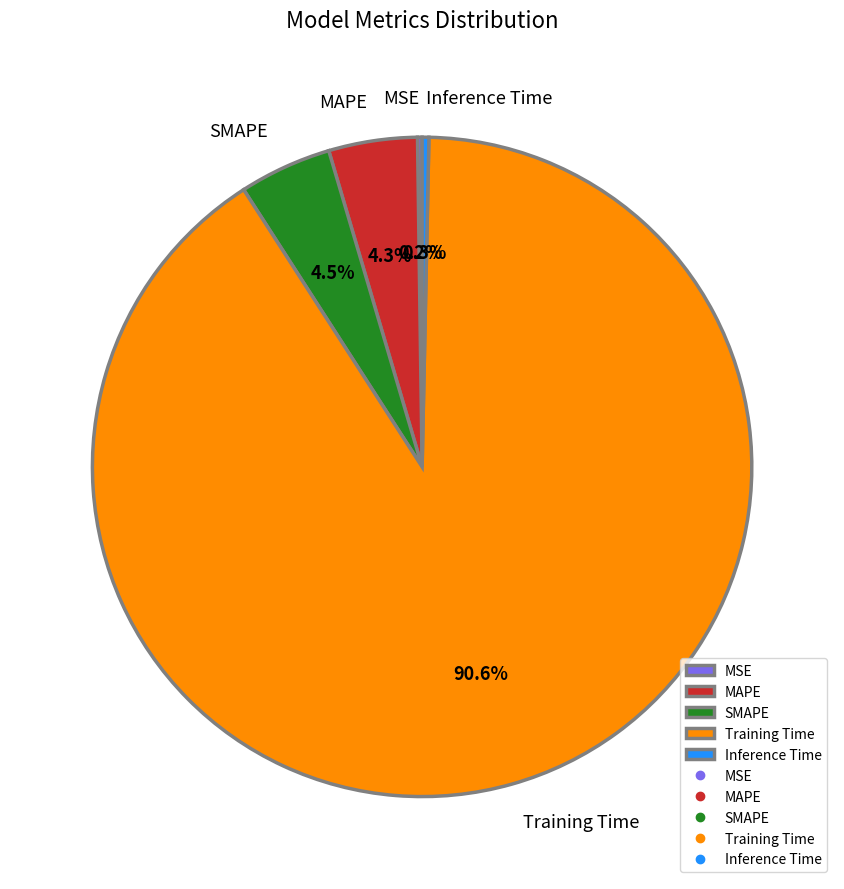

Do Training Time and SMAPE together represent more than half of the pie?

Yes